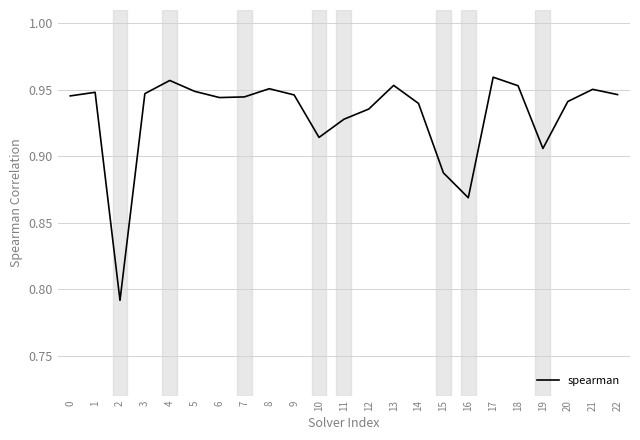

True or false: the data shows 1.5 at 1.

False